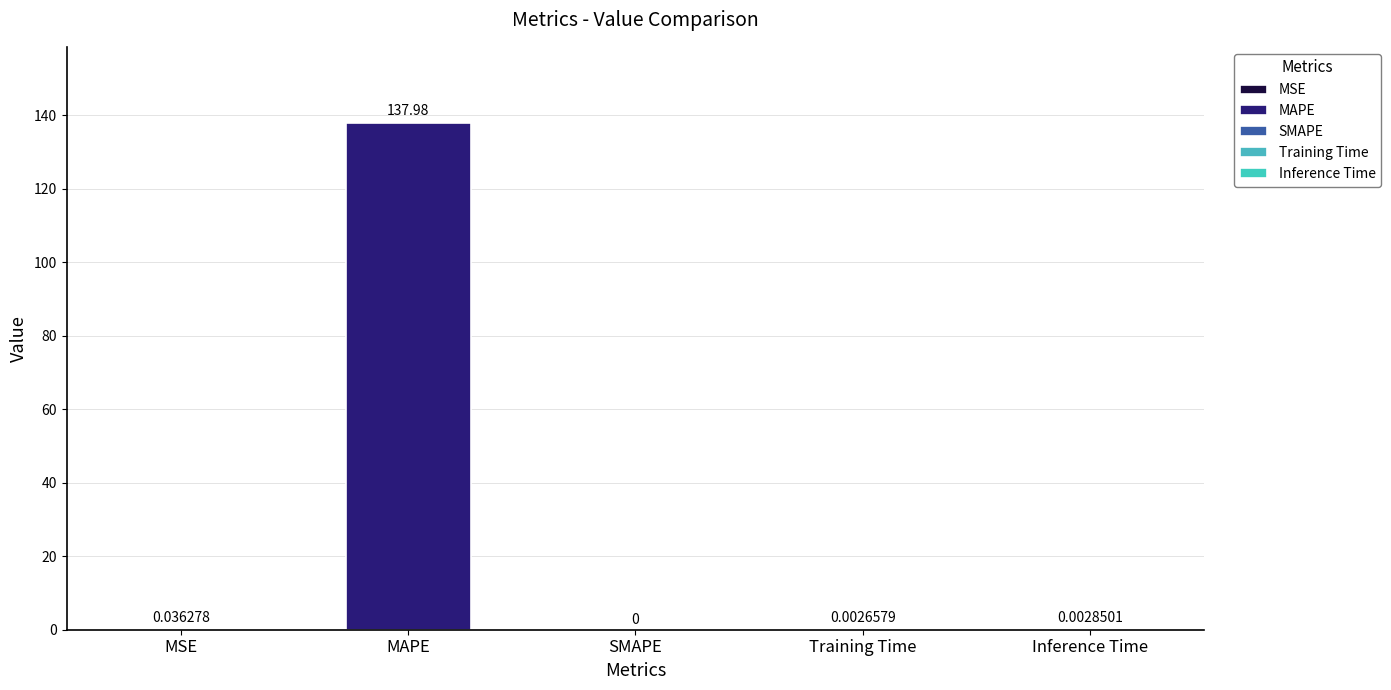

What is the greatest value displayed?

138.0